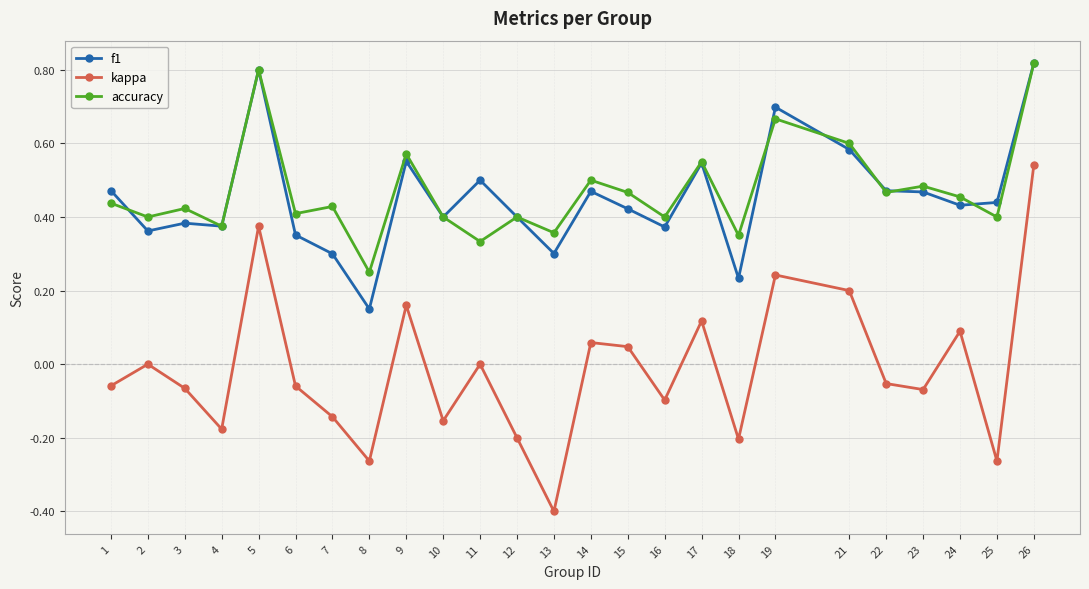

What is the smallest value displayed?

-0.4